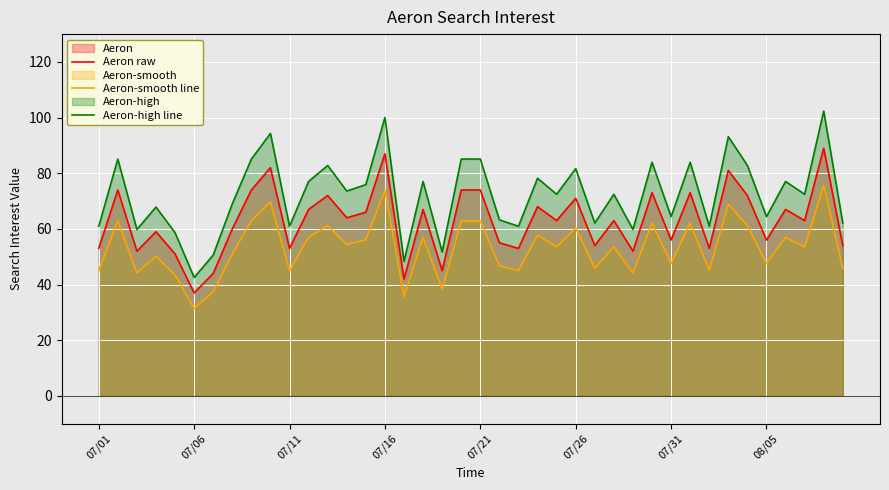

What is the total value across all series at 21?

165.0